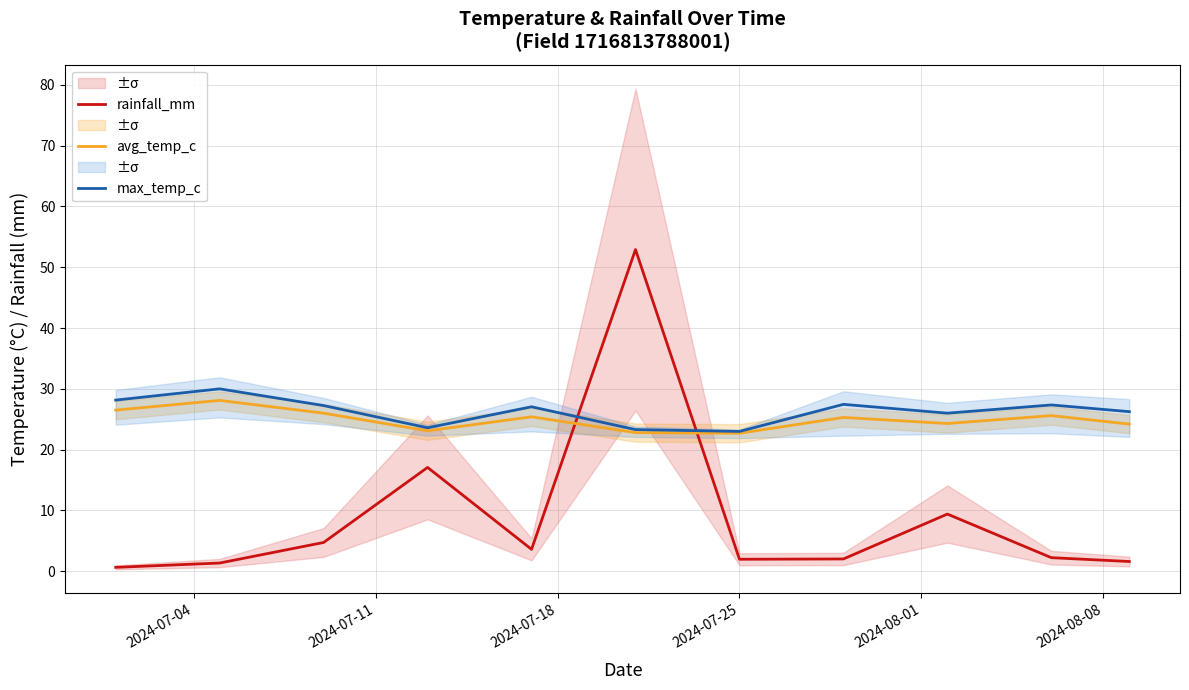

Does the chart display data point markers on the line(s)?

No